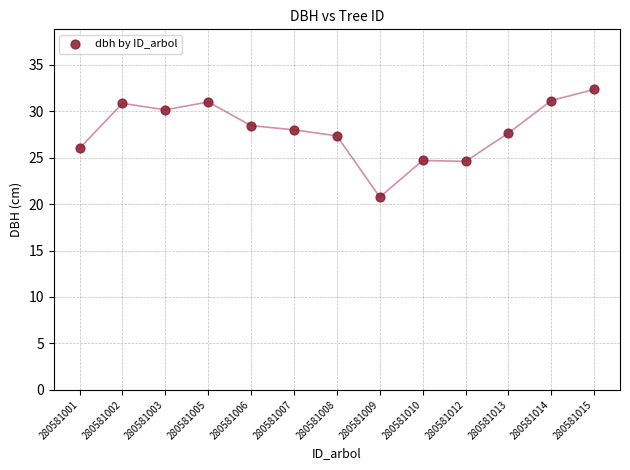

What is the range of Y values (max minus min)?

11.6